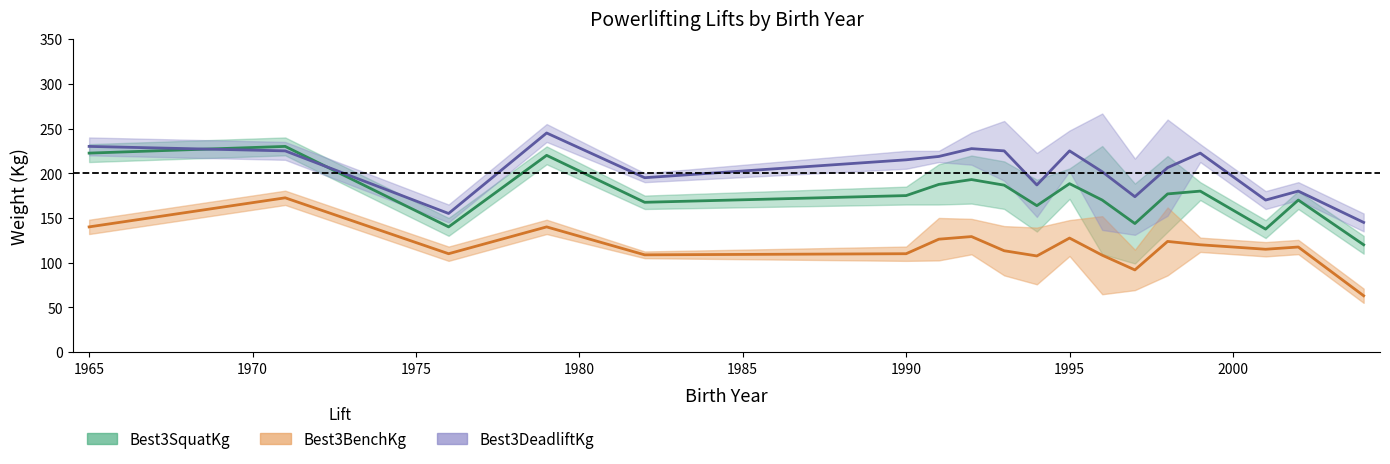

Does the chart have visible grid lines?

No